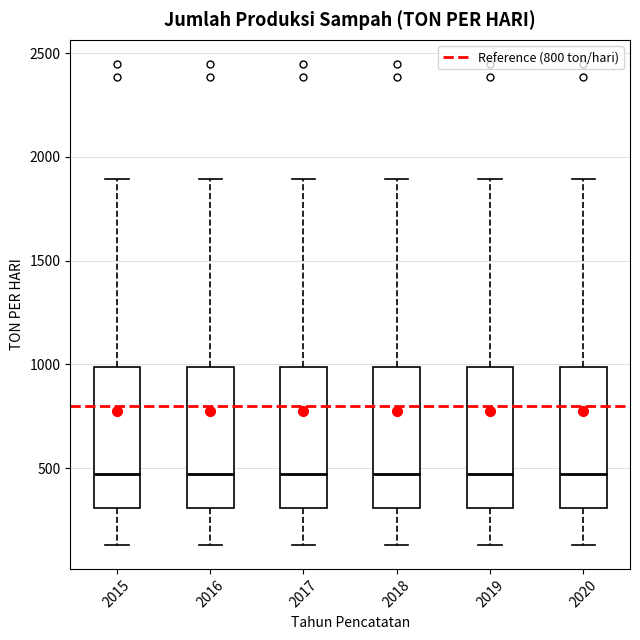

Where does the median line of the box at x = 2018 sit on the y-axis? The values are not printed on the chart, so give them approximately, as read against the axis.

450